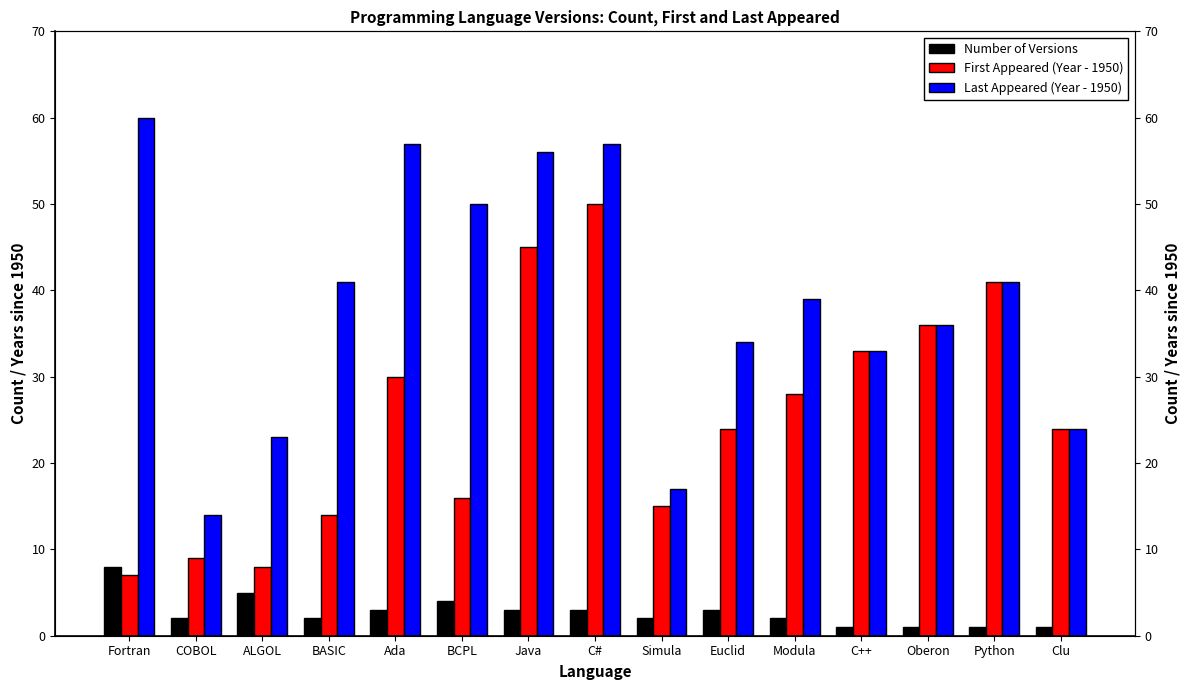

Where is Number of Versions nearest to the value 4?

BCPL